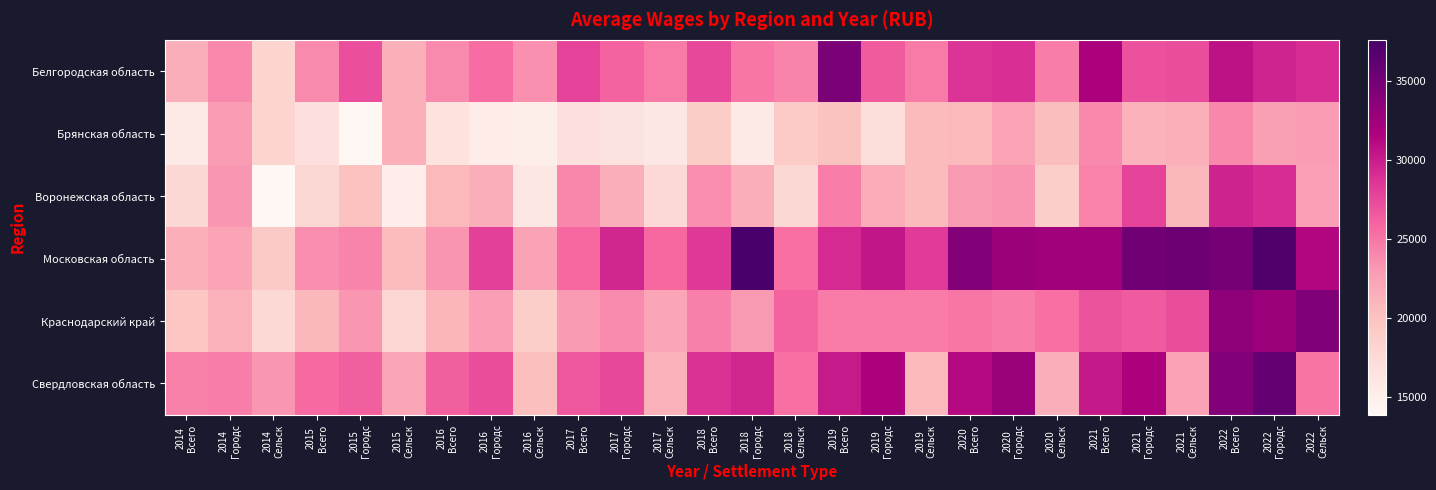

Between 2018
Всего and 2019
Всего, which is larger?

2019
Всего